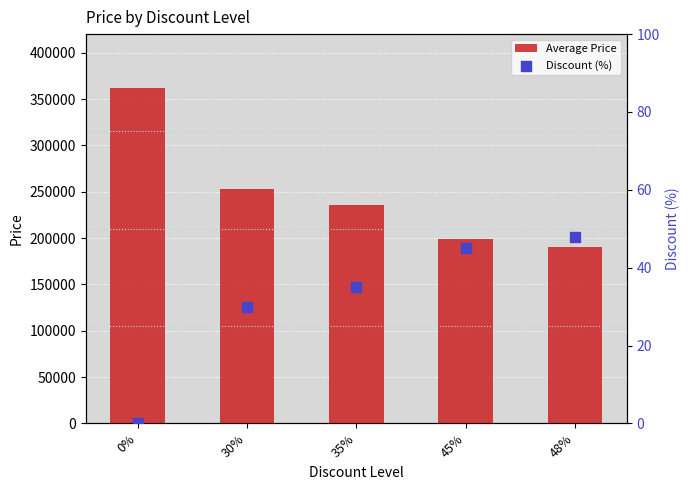

Which series has the largest total across all categories?

Average Price